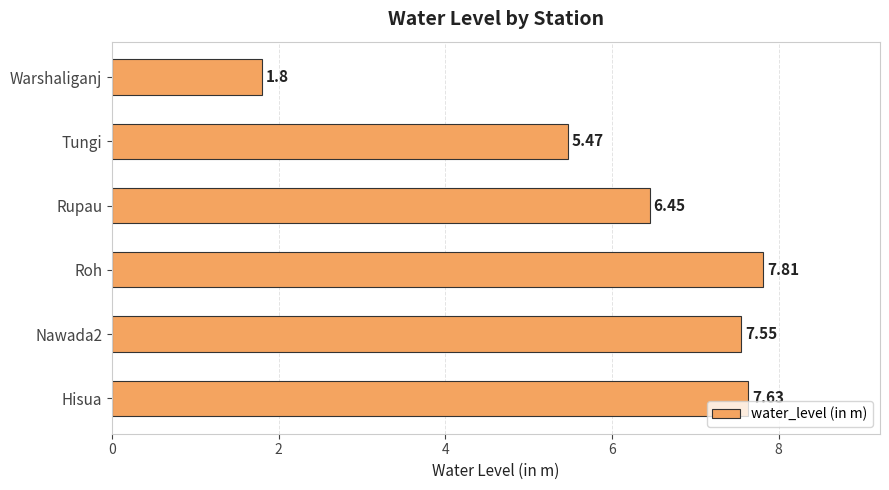

What is the difference between the values at Warshaliganj and Tungi?

3.7